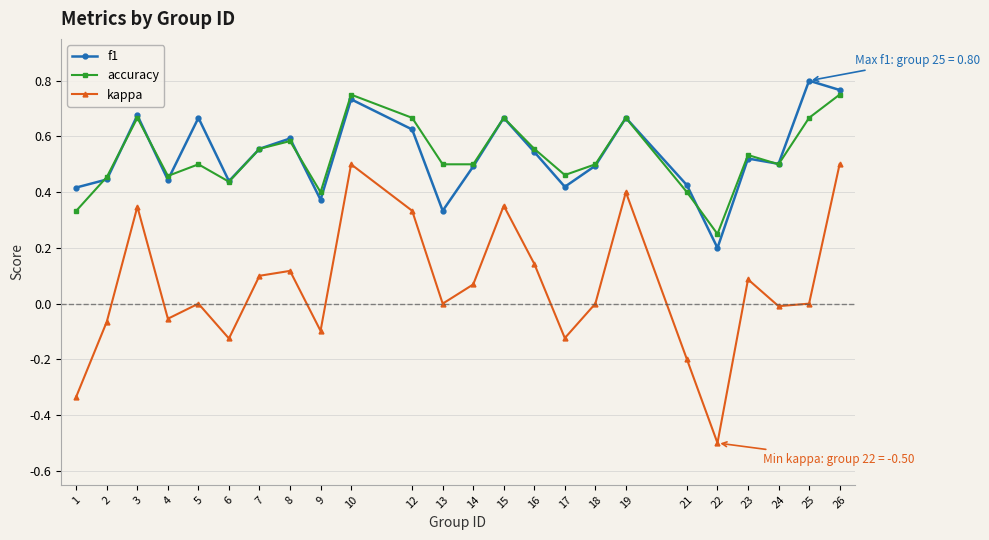

True or false: accuracy and kappa intersect in this chart.

False